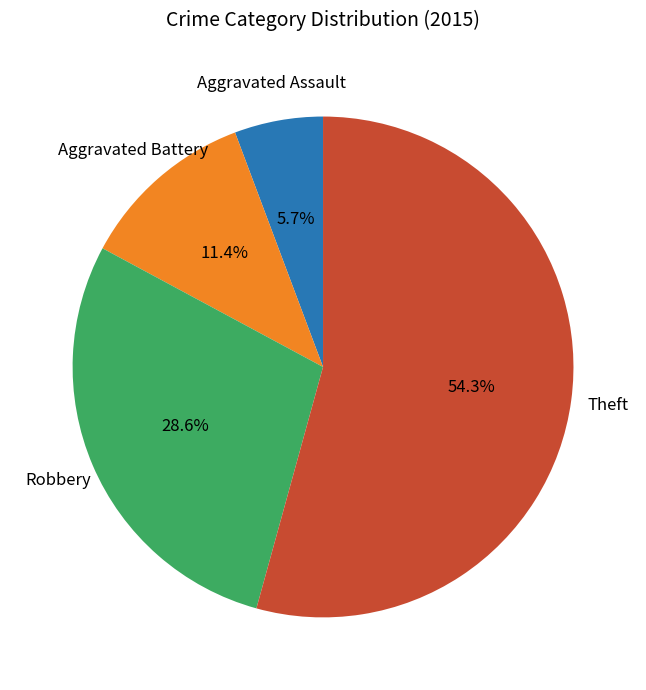

Is there any slice that represents more than half of the pie?

Yes